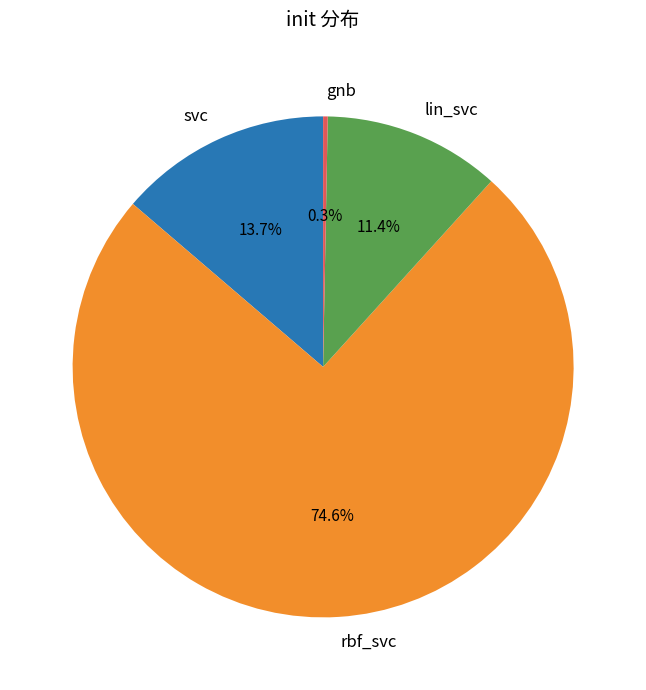

Which slice represents more than half of the pie?

rbf_svc